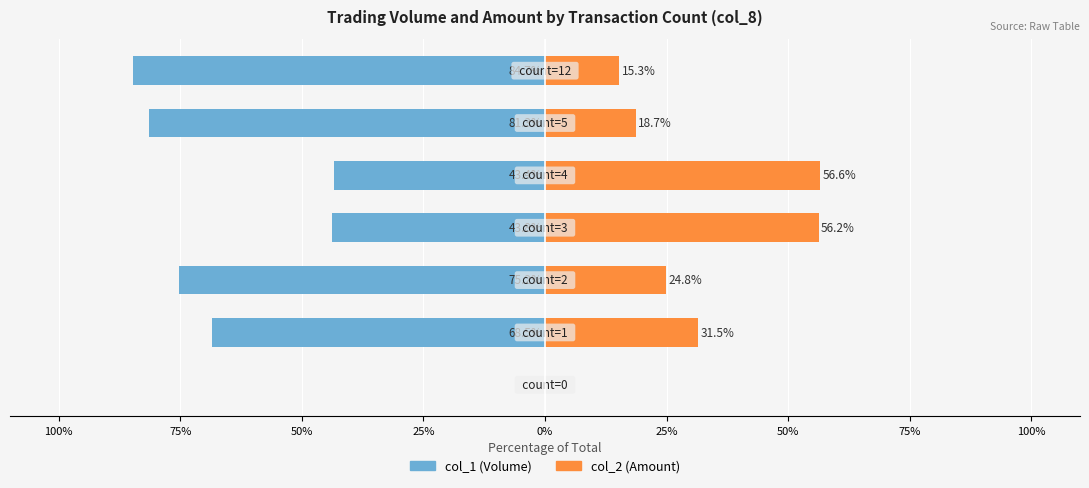

Rank the series by their average value, from highest to lowest.

col_2 (Amount), col_1 (Volume)